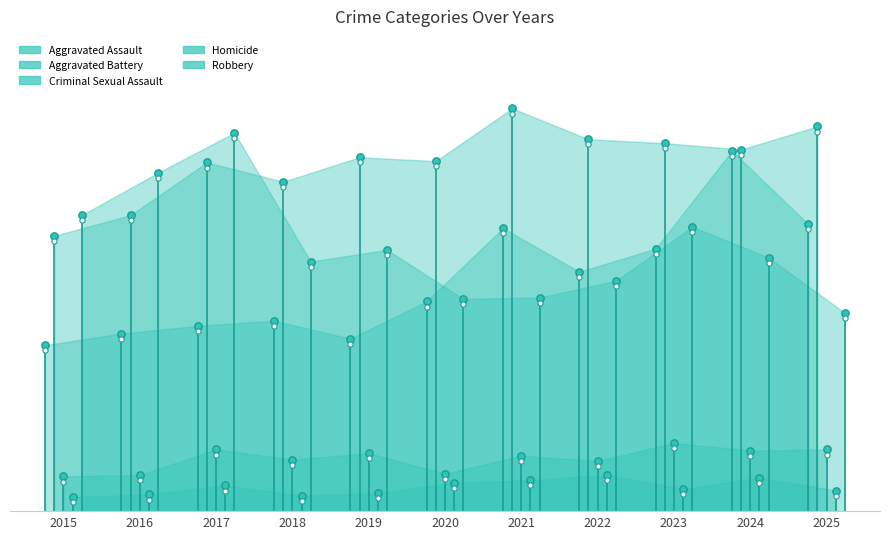

Which series has the largest total across all categories?

Aggravated Battery